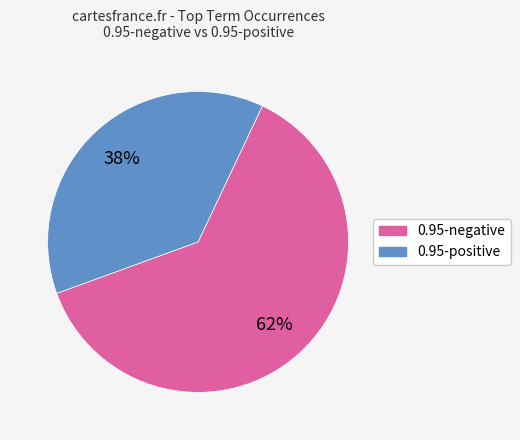

How many slices are in this pie chart?

2